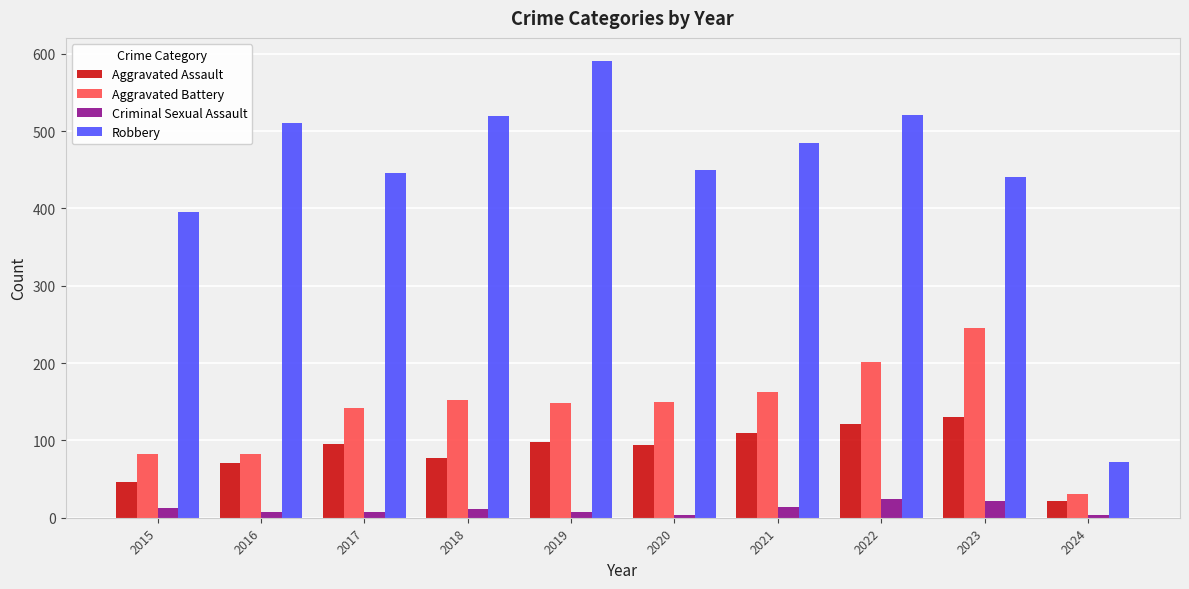

At which category does the chart reach its peak across all series?

2019